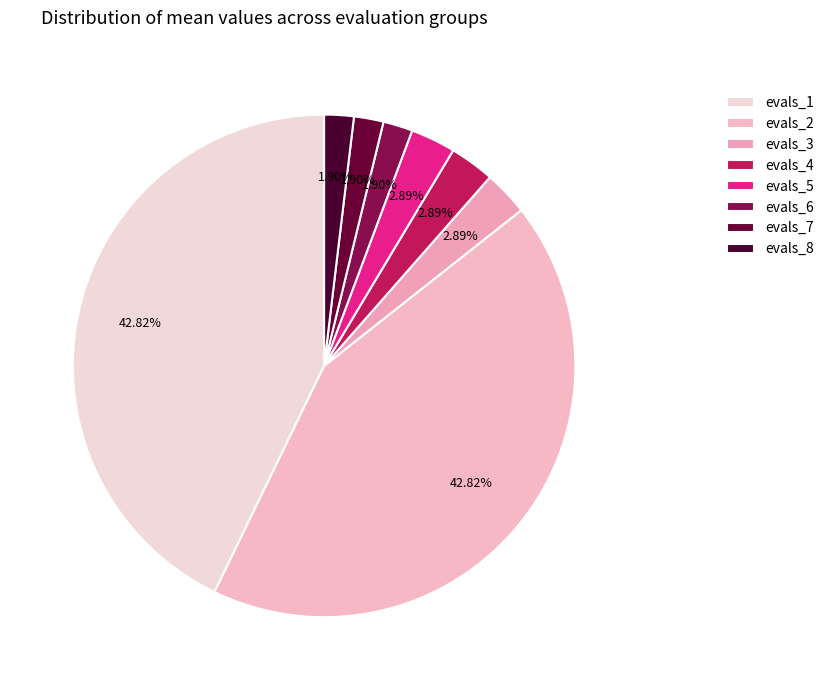

How many segments does this pie chart have?

8